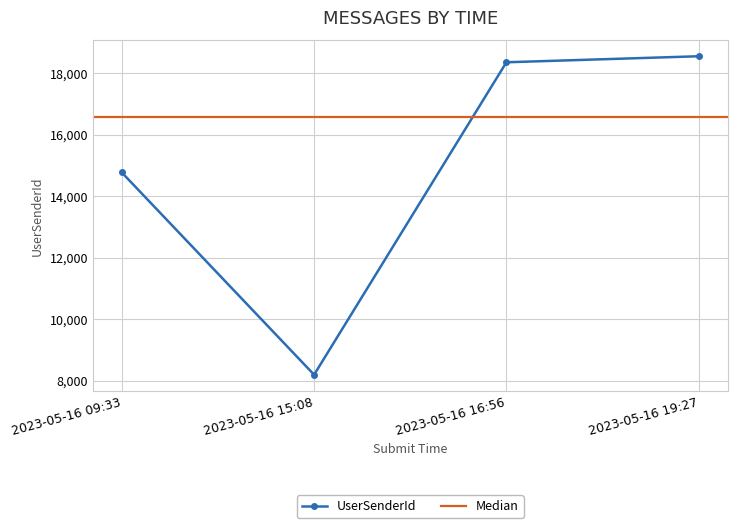

Reading left to right, list all the values displayed in this chart.

2023-05-16 09:33=14771	2023-05-16 15:08=8194	2023-05-16 16:56=18355	2023-05-16 19:27=18551